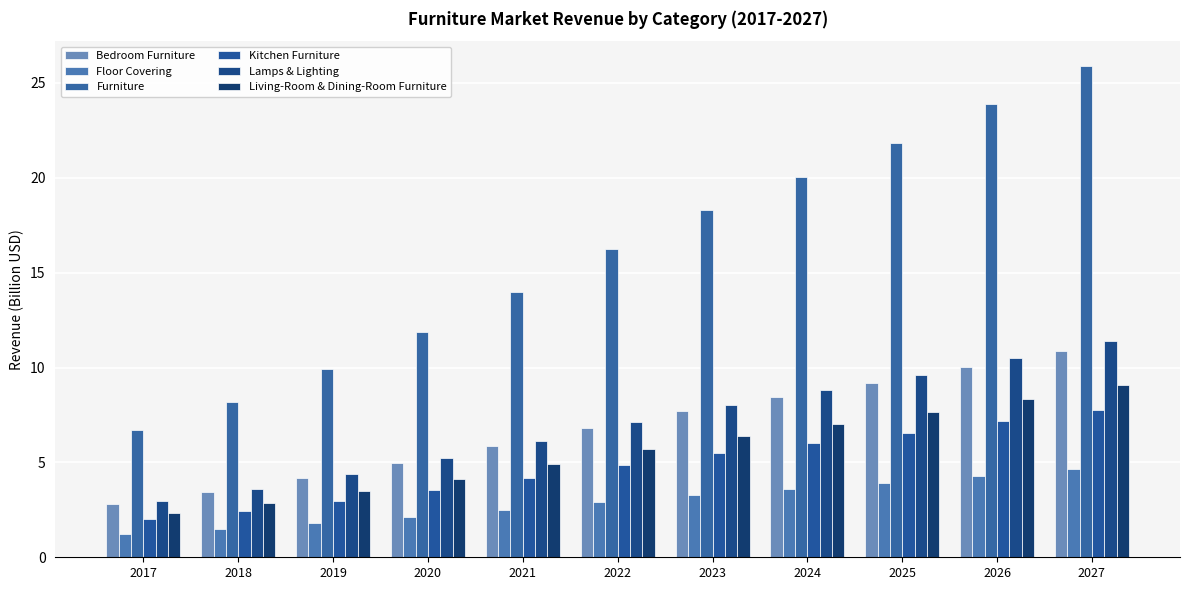

Is it true that Kitchen Furniture equals 2.5 at 2018?

True